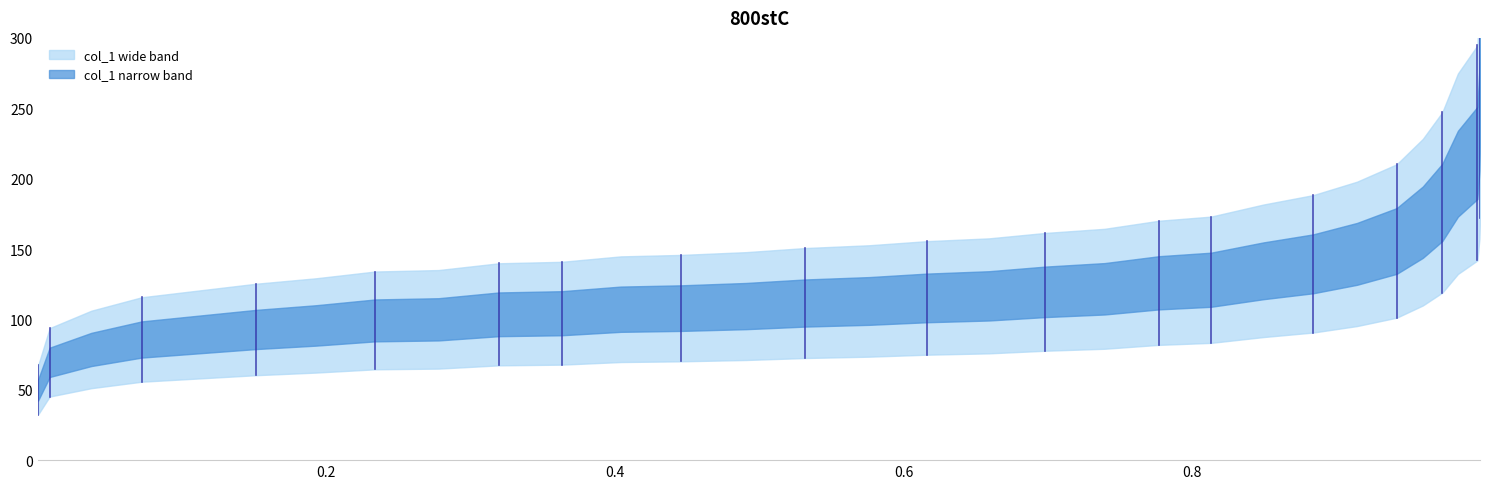

Count the number of categories in the chart.

32